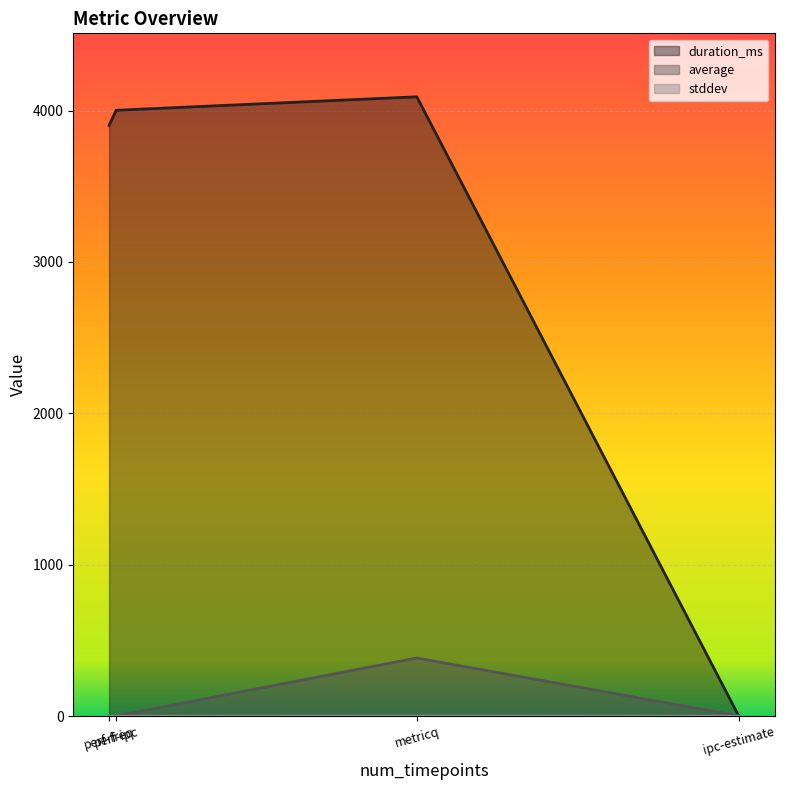

True or false: average and stddev cross at least once.

False